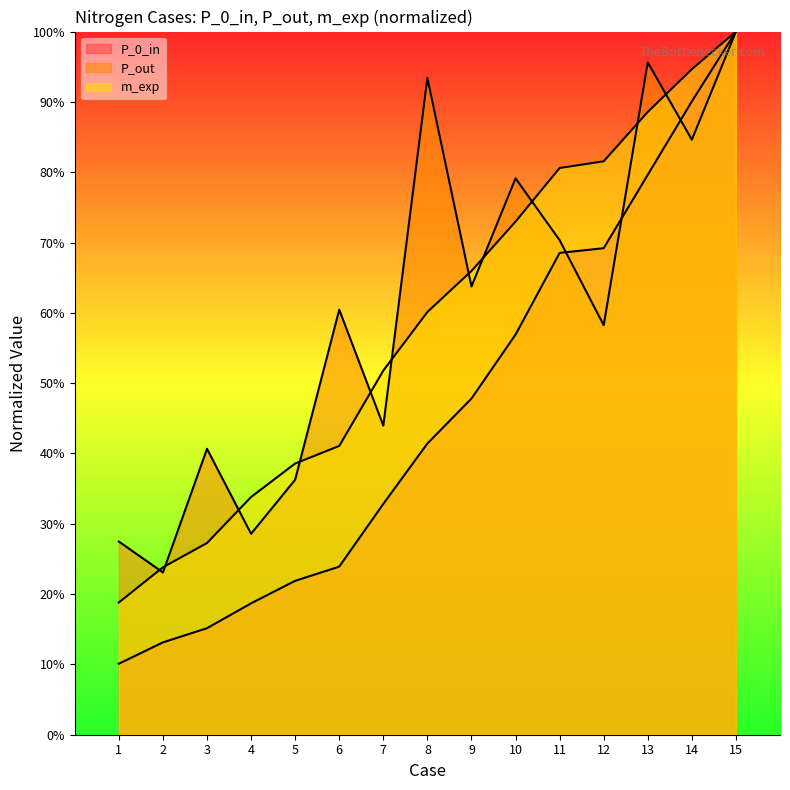

The value of P_0_in at 1 is 0.1. True or false?

True